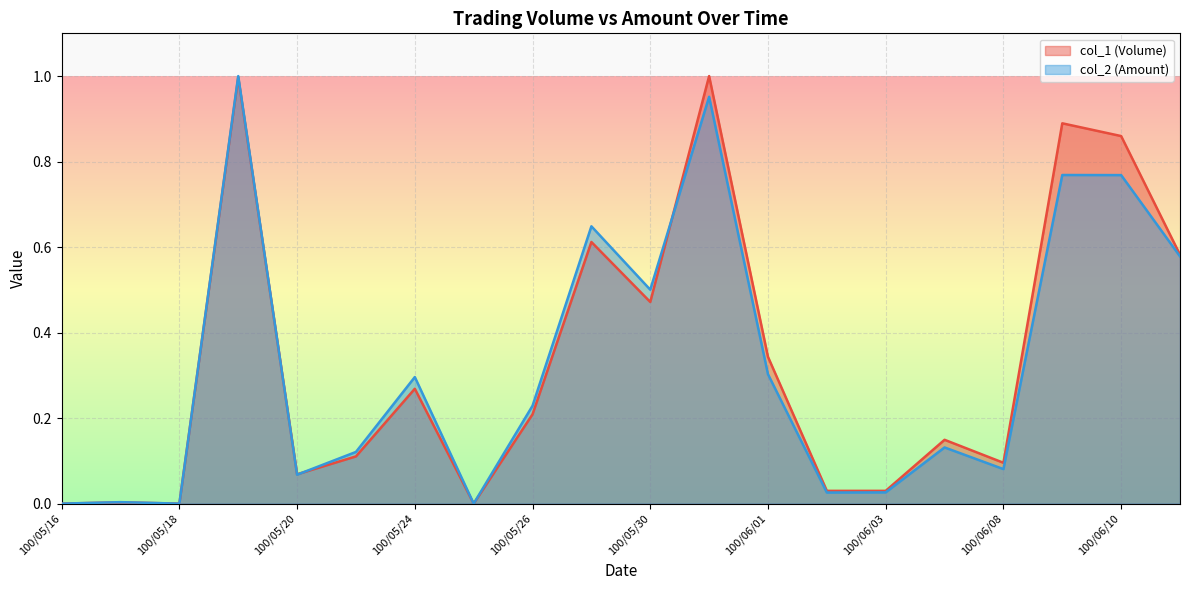

The value of col_1 (Volume) at 100/05/18 is 0.0. True or false?

True